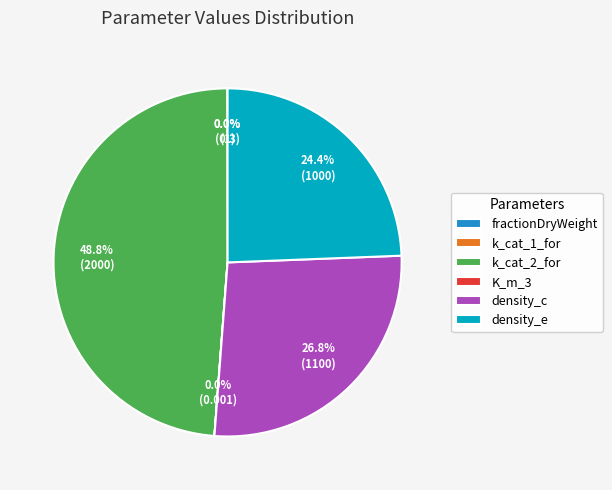

What is the largest slice in the pie chart?

k_cat_2_for